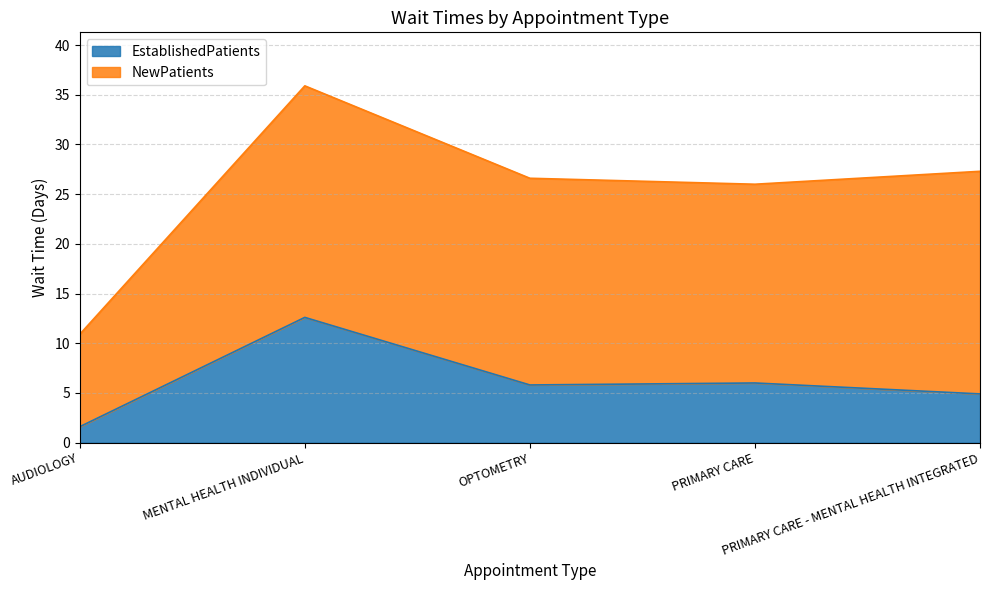

What is the ratio of the value at OPTOMETRY to the value at AUDIOLOGY?

3.6